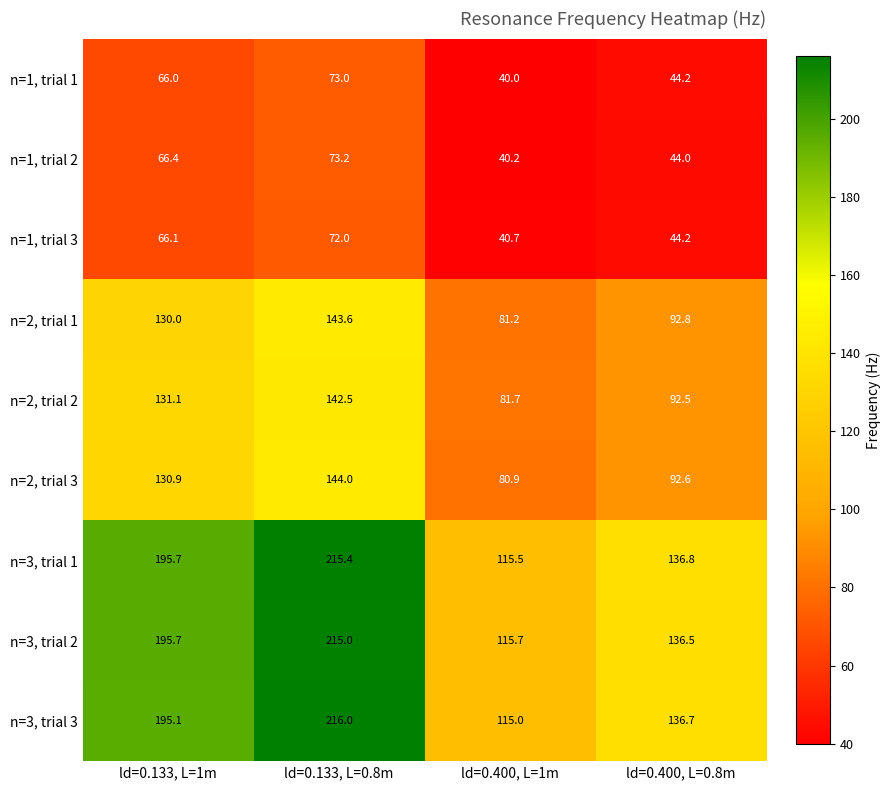

What is the sum of the n=2, trial 2 values at ld=0.133, L=1m and ld=0.400, L=1m?

212.8